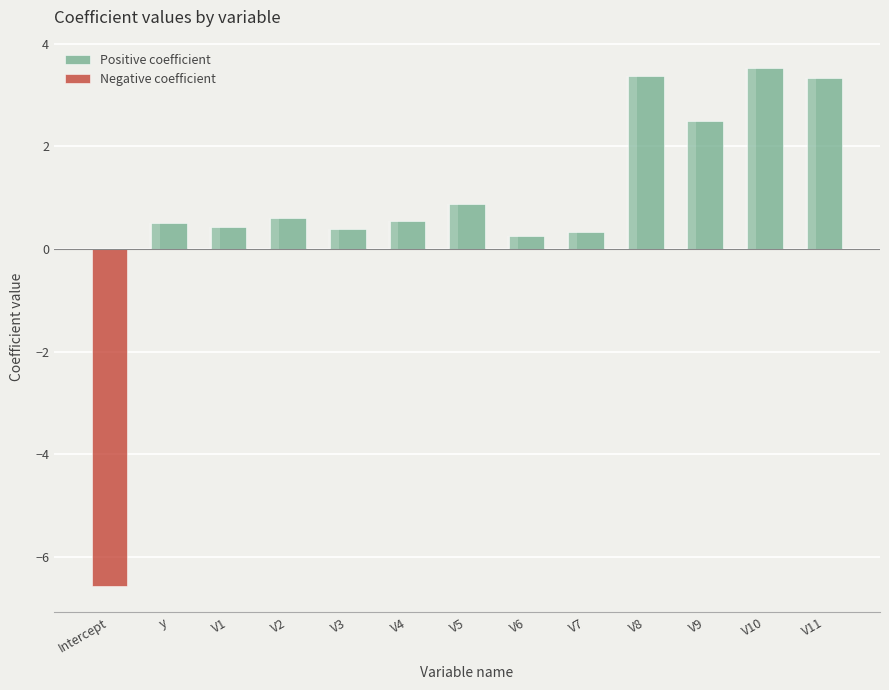

What is the label of the 9th bar from the left?

V8